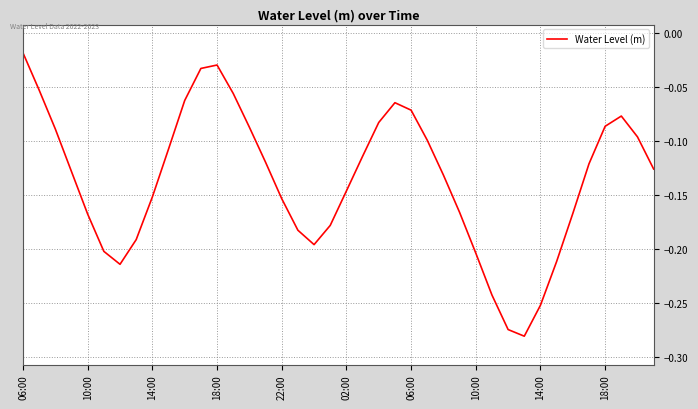

How many interior local peaks (higher than both neighbors) does the data have?

3